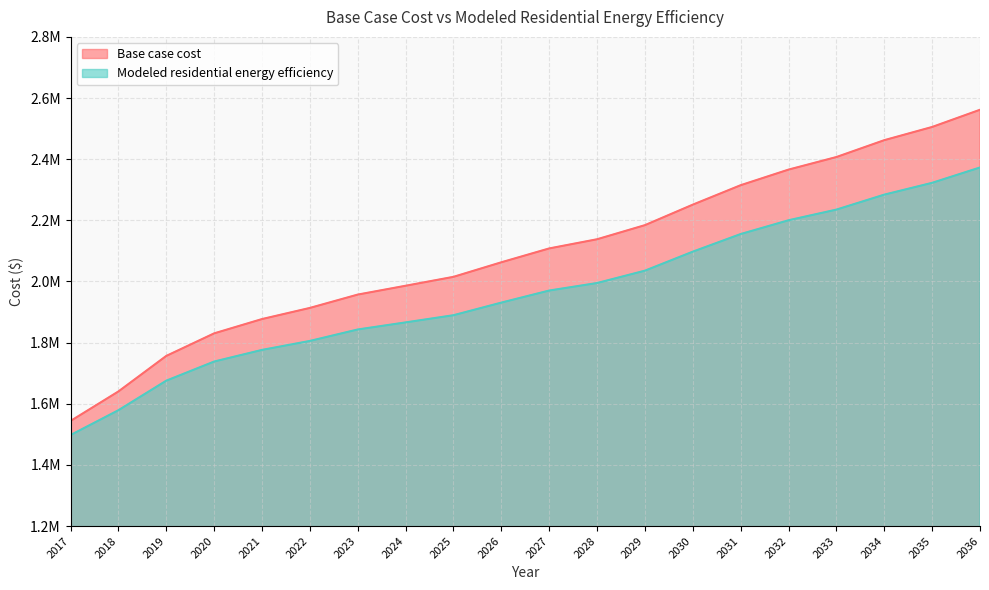

At which label does Base case cost first exceed 2108068?

2027